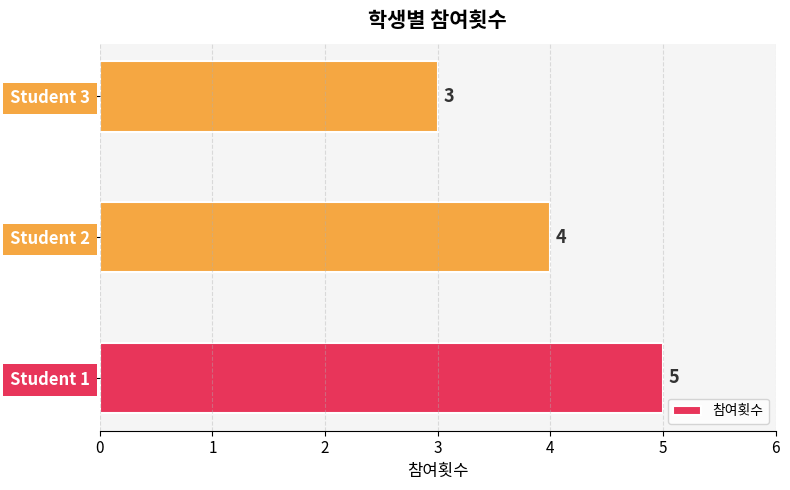

What is the average value?

4